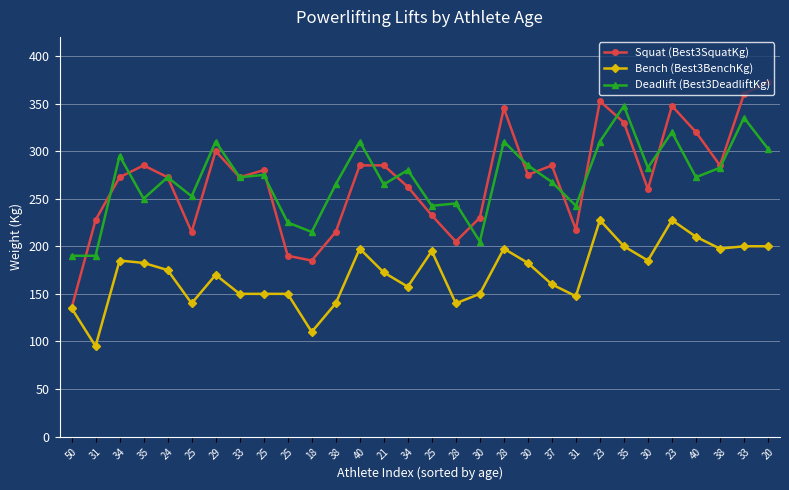

Is this an area chart (filled region under the line)?

No